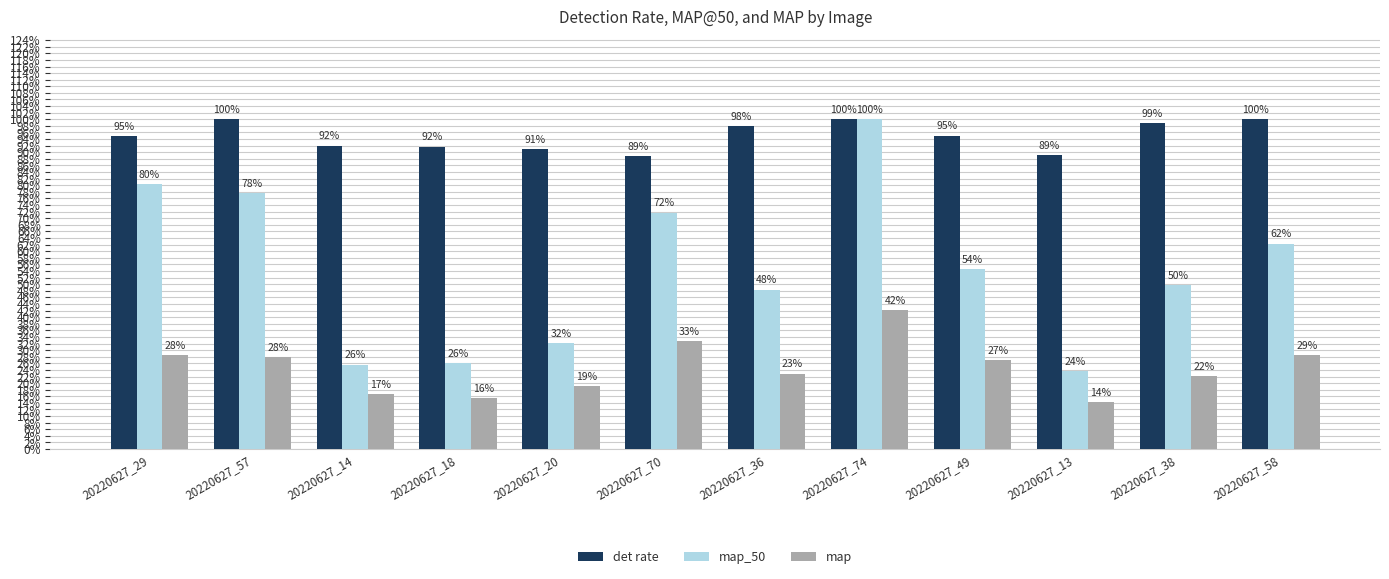

Are the bars grouped side by side (vs. stacked)?

Yes